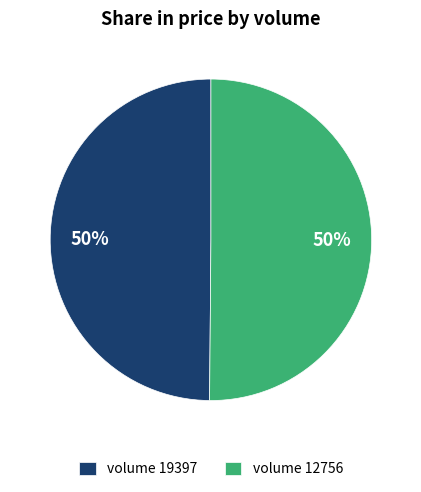

What is the ratio of the value at volume 12756 to the value at volume 19397?

1.0